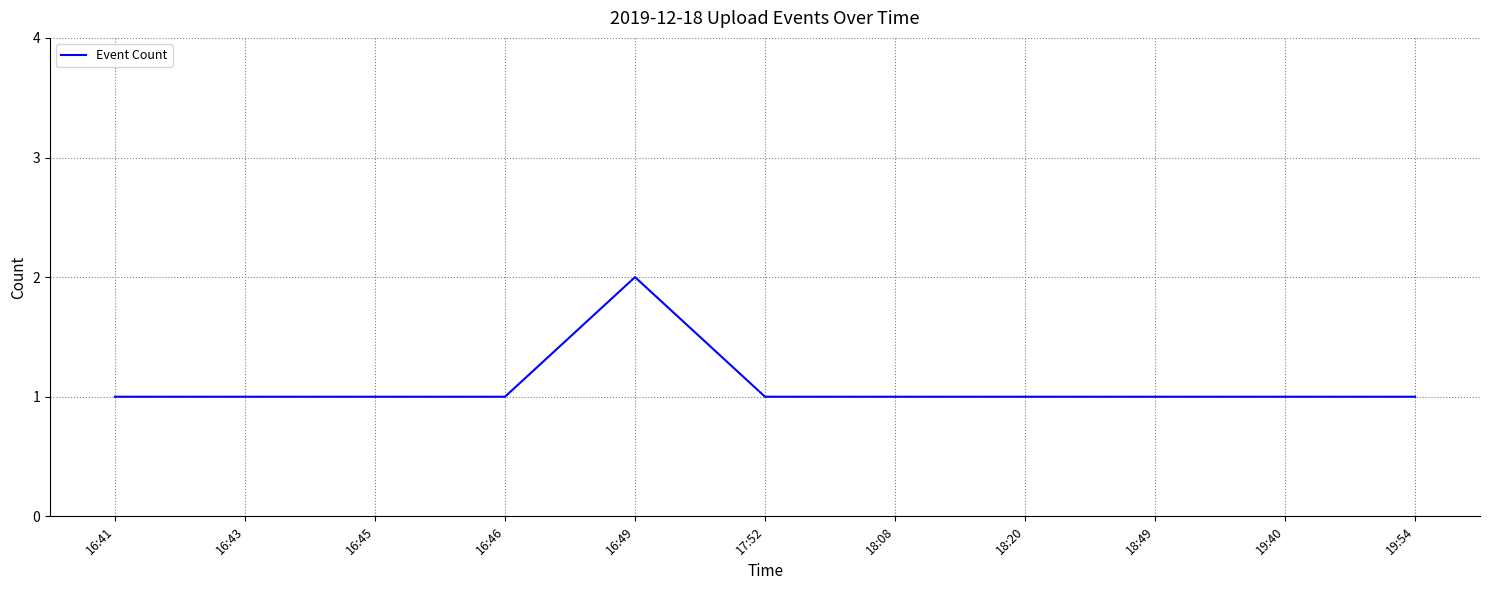

Which category has the highest value across all series?

16:49